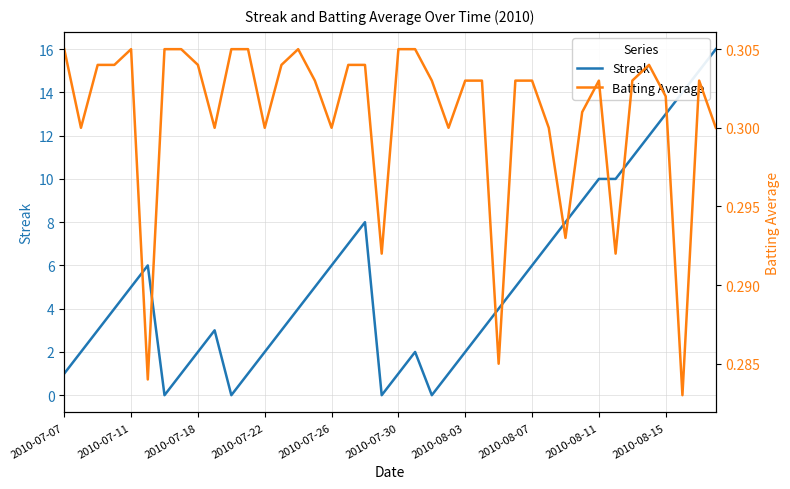

Is it true that Streak equals 2.3 at 2010-07-22?

False